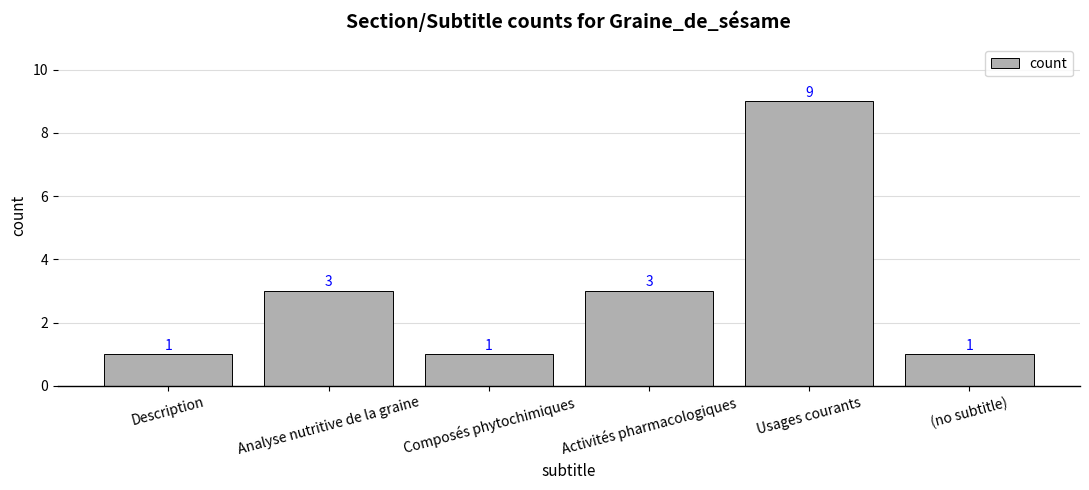

What is the label of the 5th bar from the left?

Usages courants